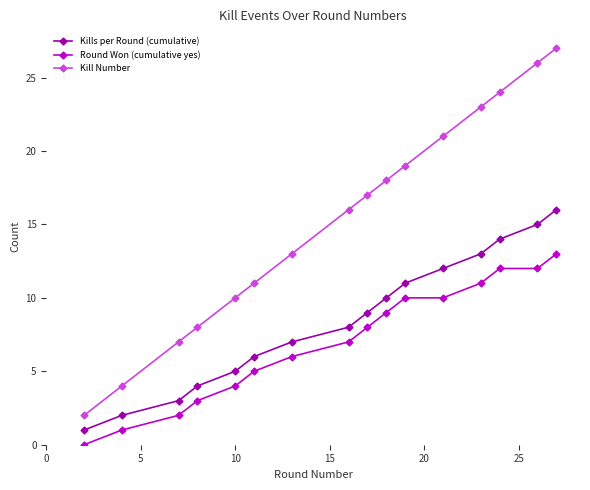

What is the average value of the Round Won (cumulative yes) series?

7